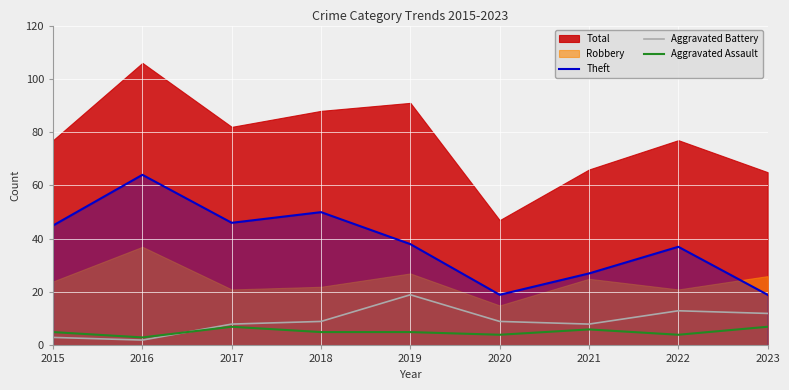

True or false: Theft and Aggravated Assault cross at least once.

False